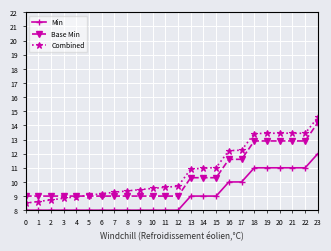

What is the lowest value of the Base Min series?

9.0